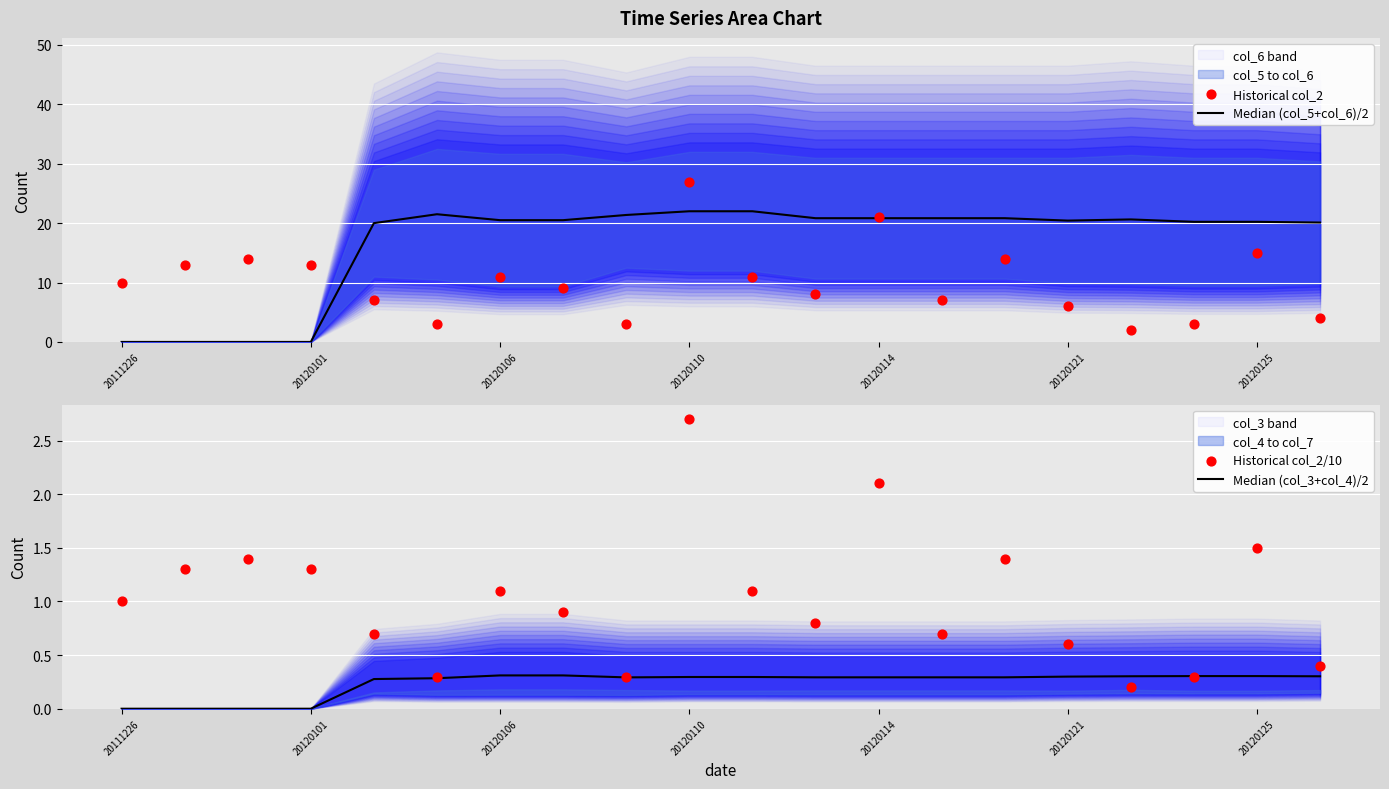

What are all the series names shown in the legend?

Median (col_5+col_6)/2, Historical col_2, Median (col_3+col_4)/2, Historical col_2/10